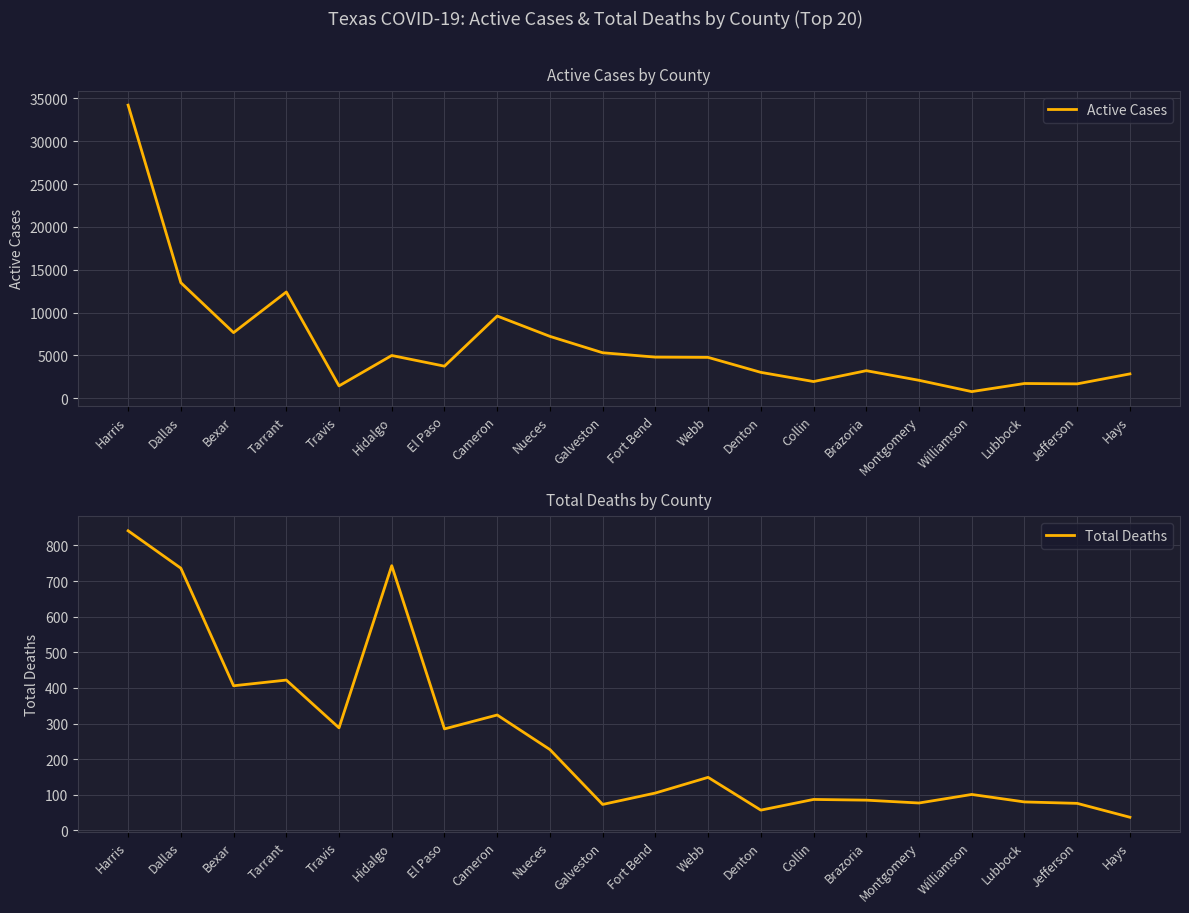

Where is Total Deaths nearest to the value 439?

Tarrant